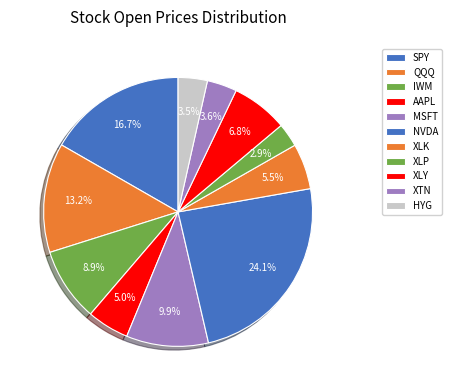

What is the smallest slice in the pie chart?

XLP